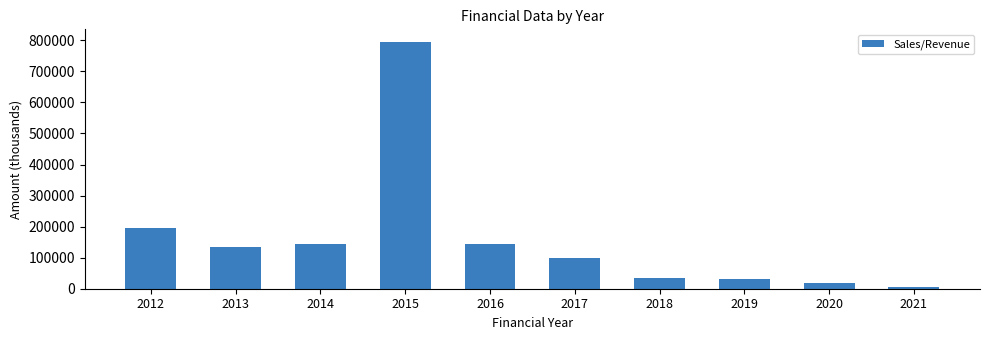

What is the maximum value shown in the chart?

795509.9